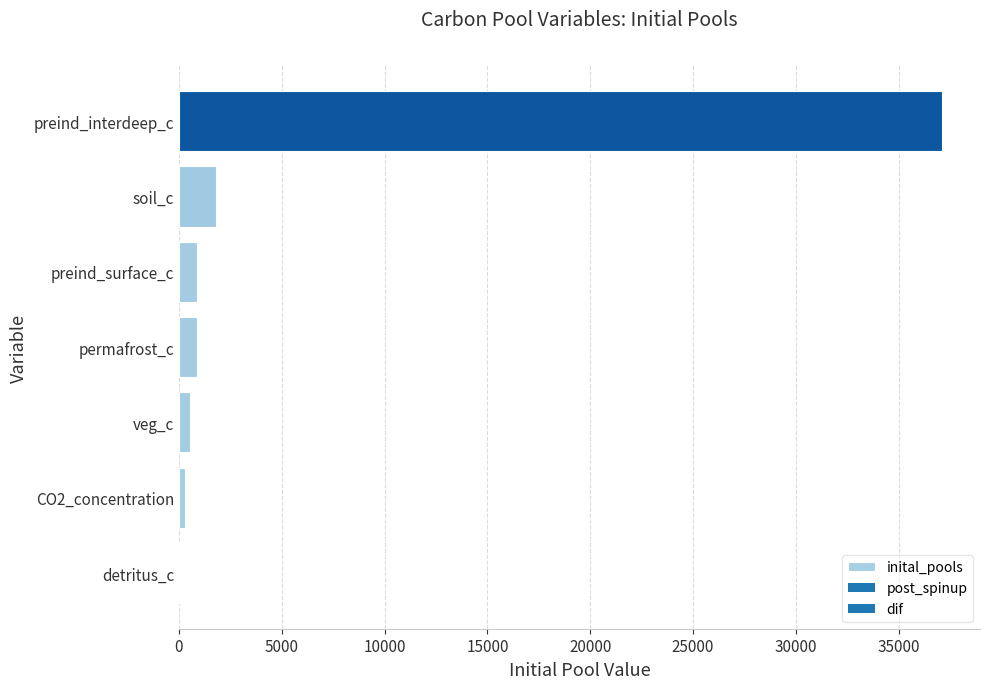

Between permafrost_c and preind_interdeep_c, which is larger?

preind_interdeep_c